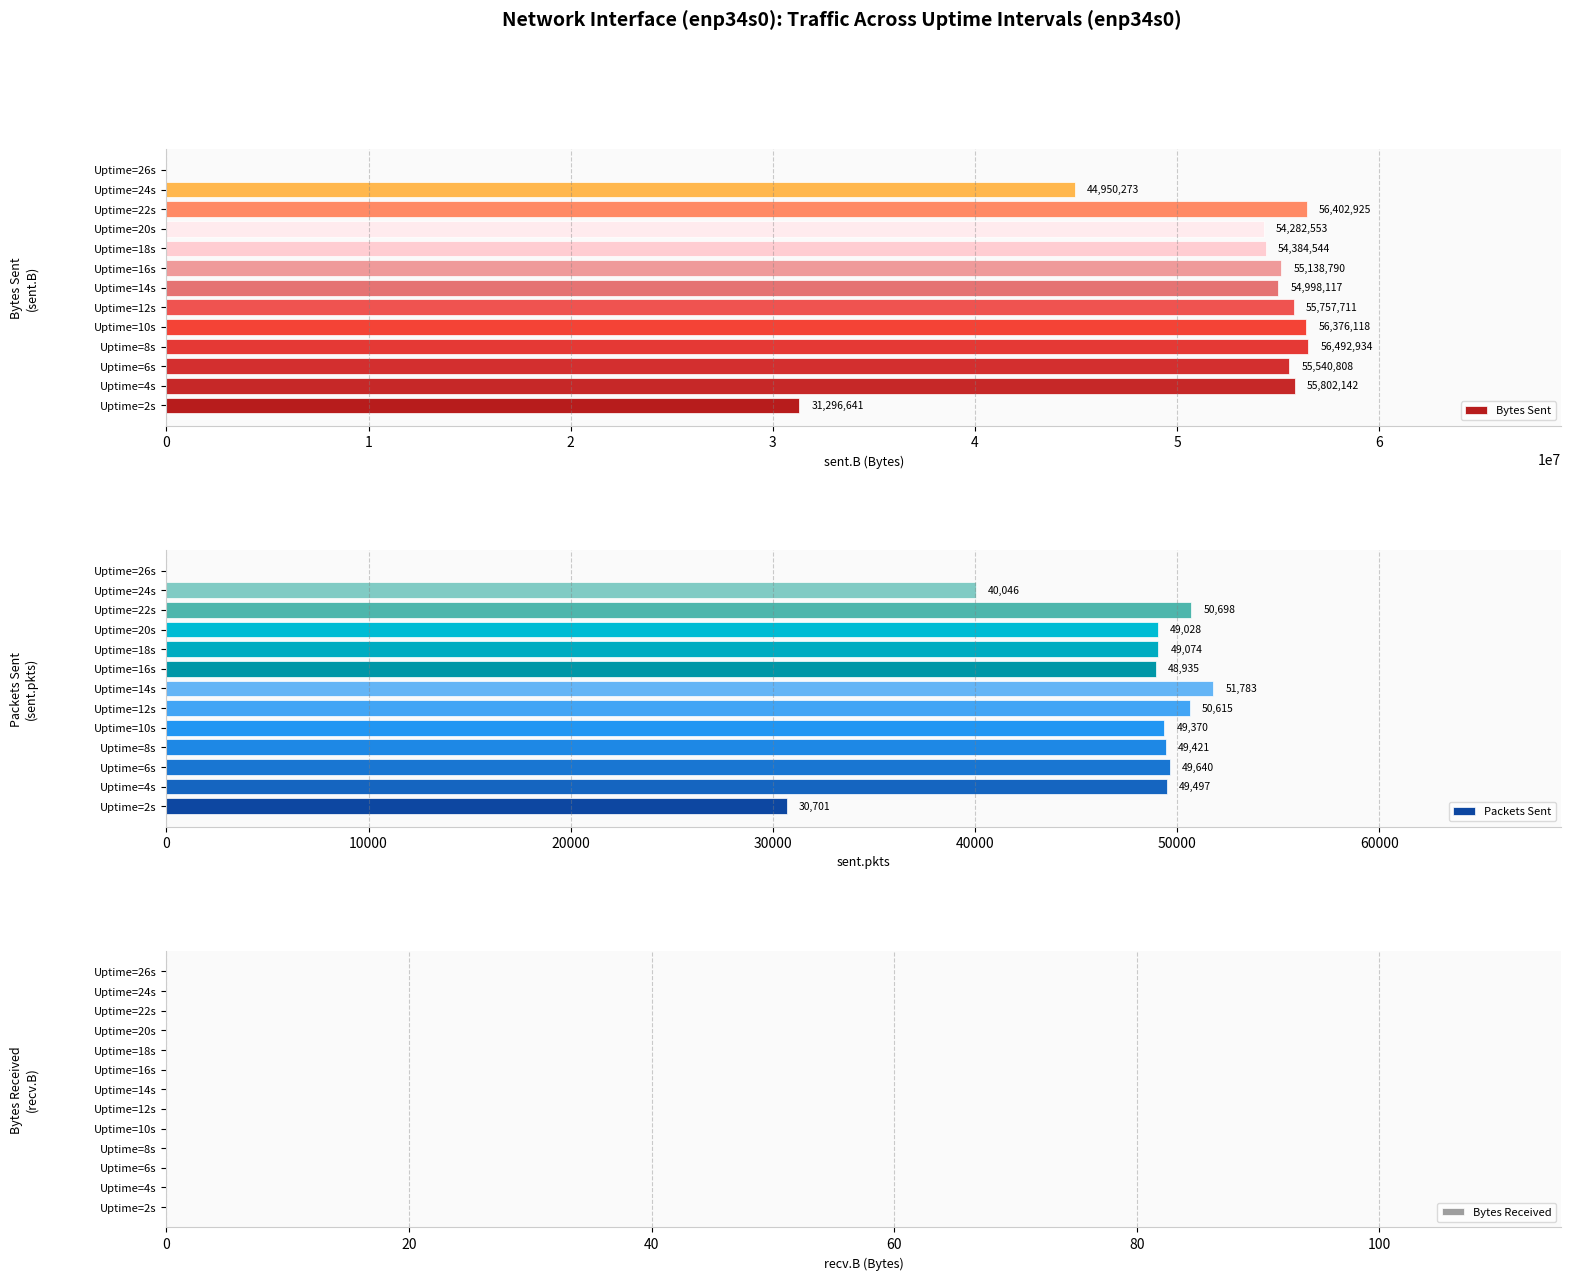

Where is Bytes Sent nearest to the value 28246467?

Uptime=2s